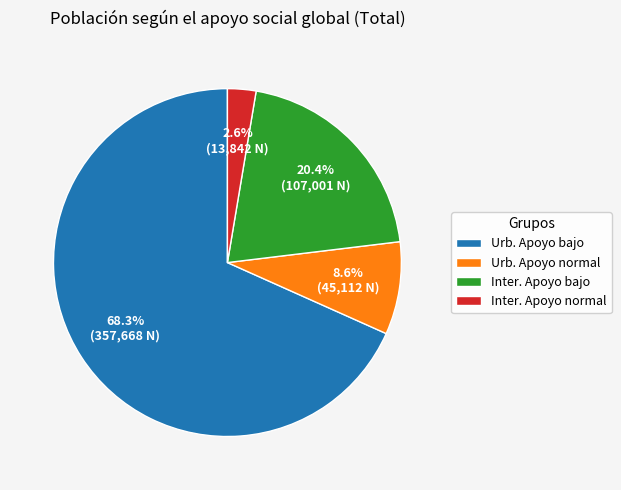

Rank the categories by value from highest to lowest.

Urb. Apoyo bajo, Inter. Apoyo bajo, Urb. Apoyo normal, Inter. Apoyo normal